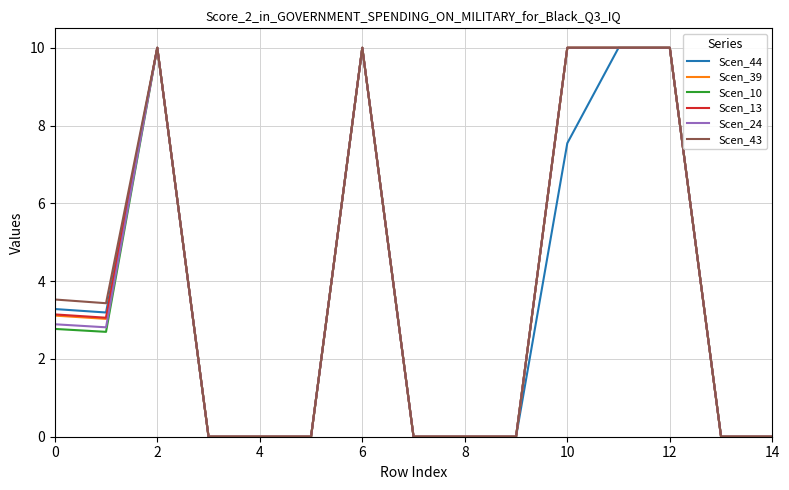

What is the maximum value shown in the chart?

10.0